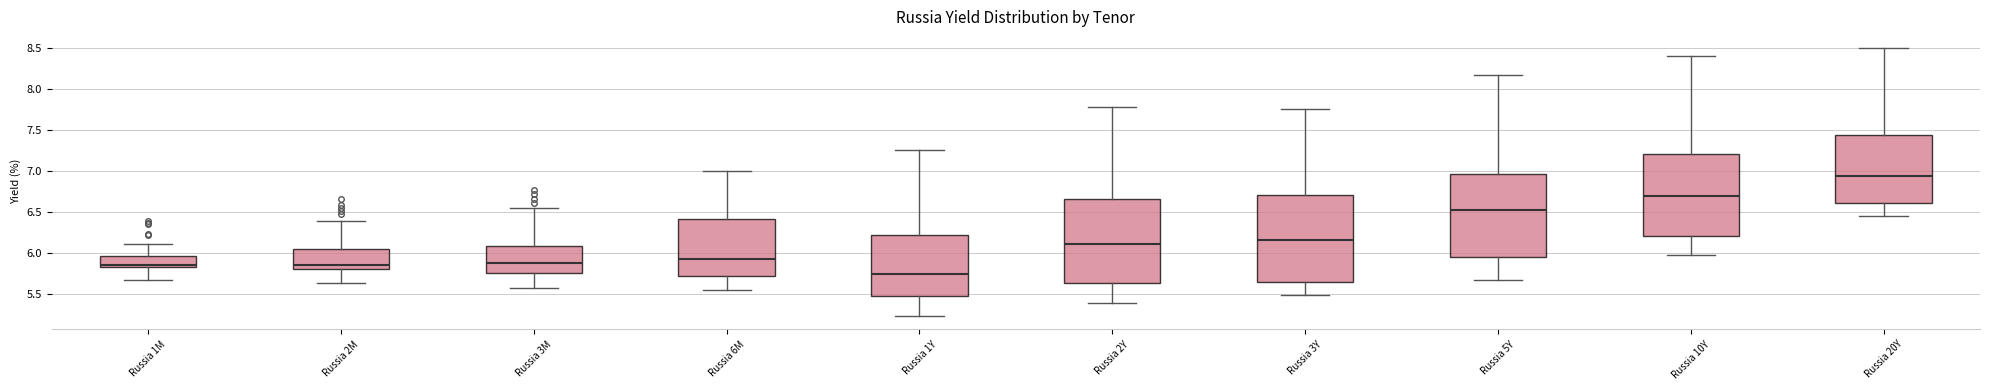

Where does the upper whisker of the box for Russia 2M end on the y-axis? The values are not printed on the chart, so give them approximately, as read against the axis.

6.40